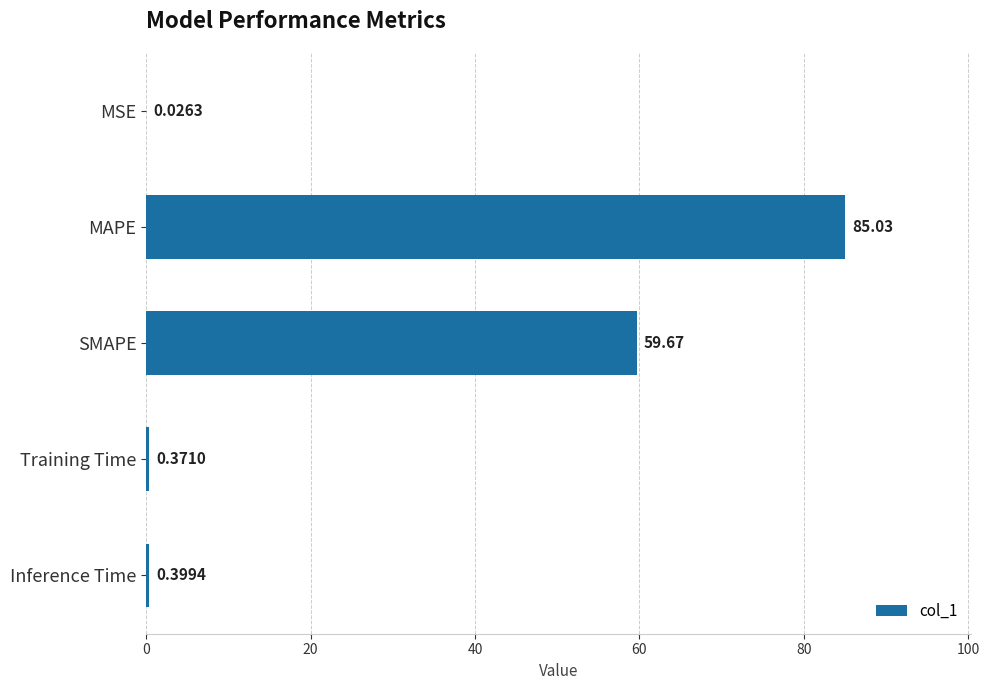

What is the sum of the values at MAPE and MSE?

85.1